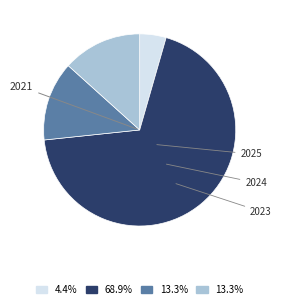

Is there any slice that represents more than half of the pie?

Yes